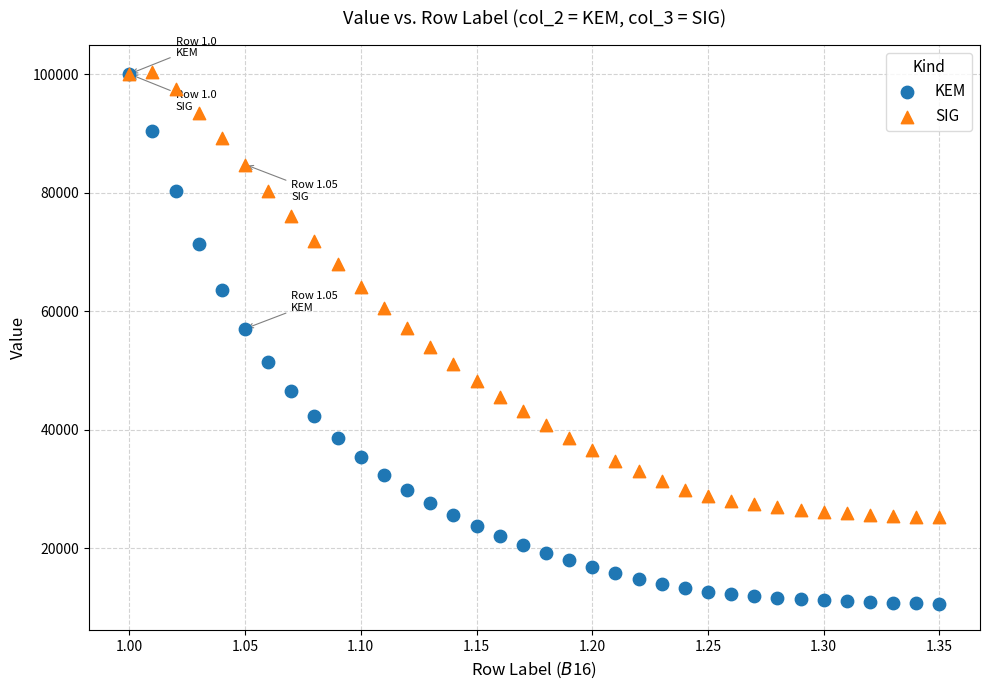

What are all the series names shown in the legend?

KEM, SIG